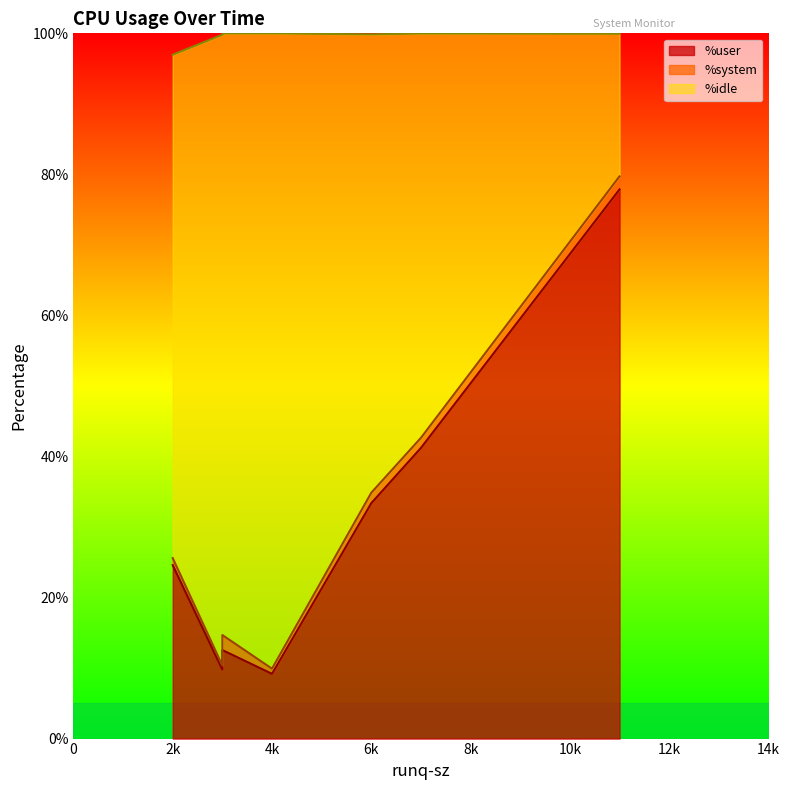

What is the highest value of the %idle series?

90.1